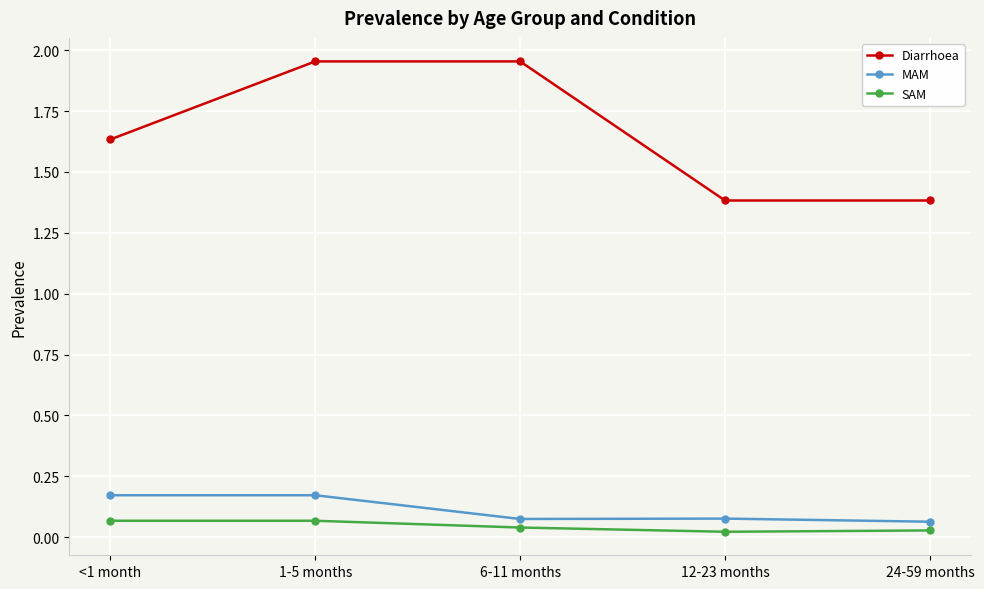

Is it true that Diarrhoea equals 1.1 at <1 month?

False